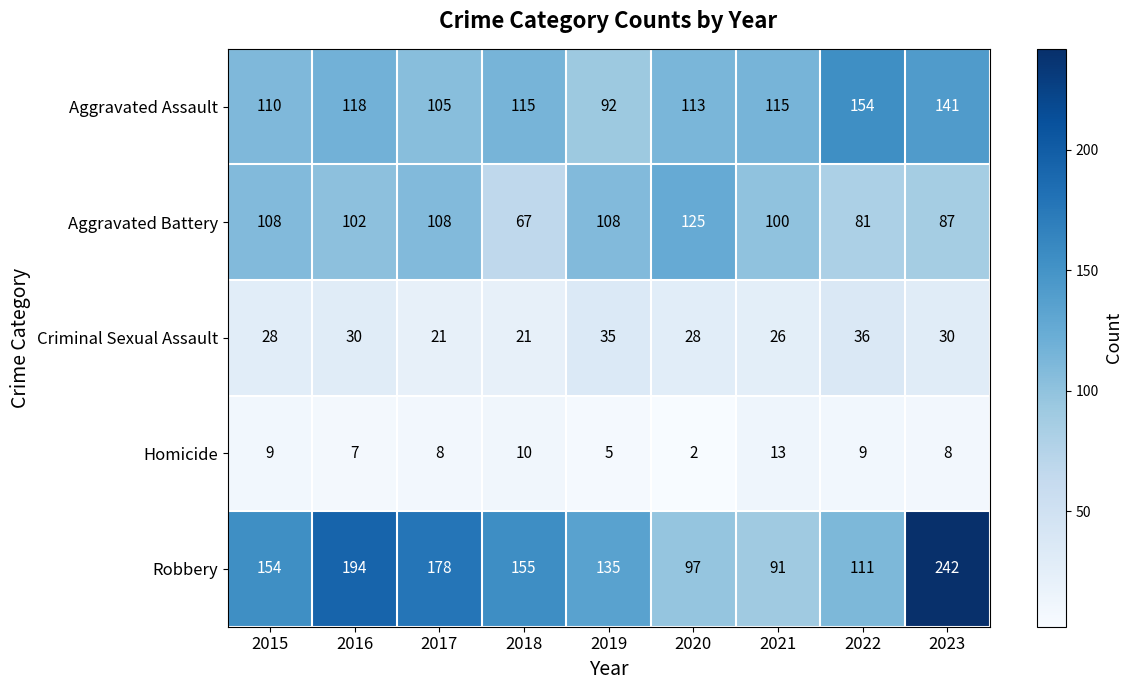

At which category is the sum across all series the highest?

2023